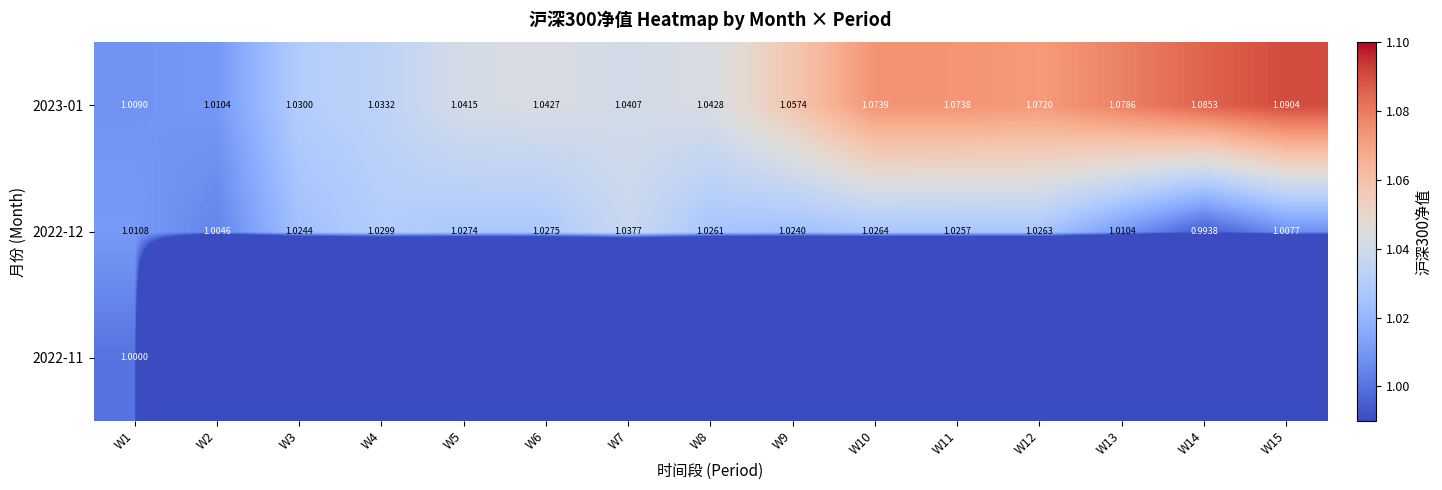

At which category is the sum across all series the highest?

W1